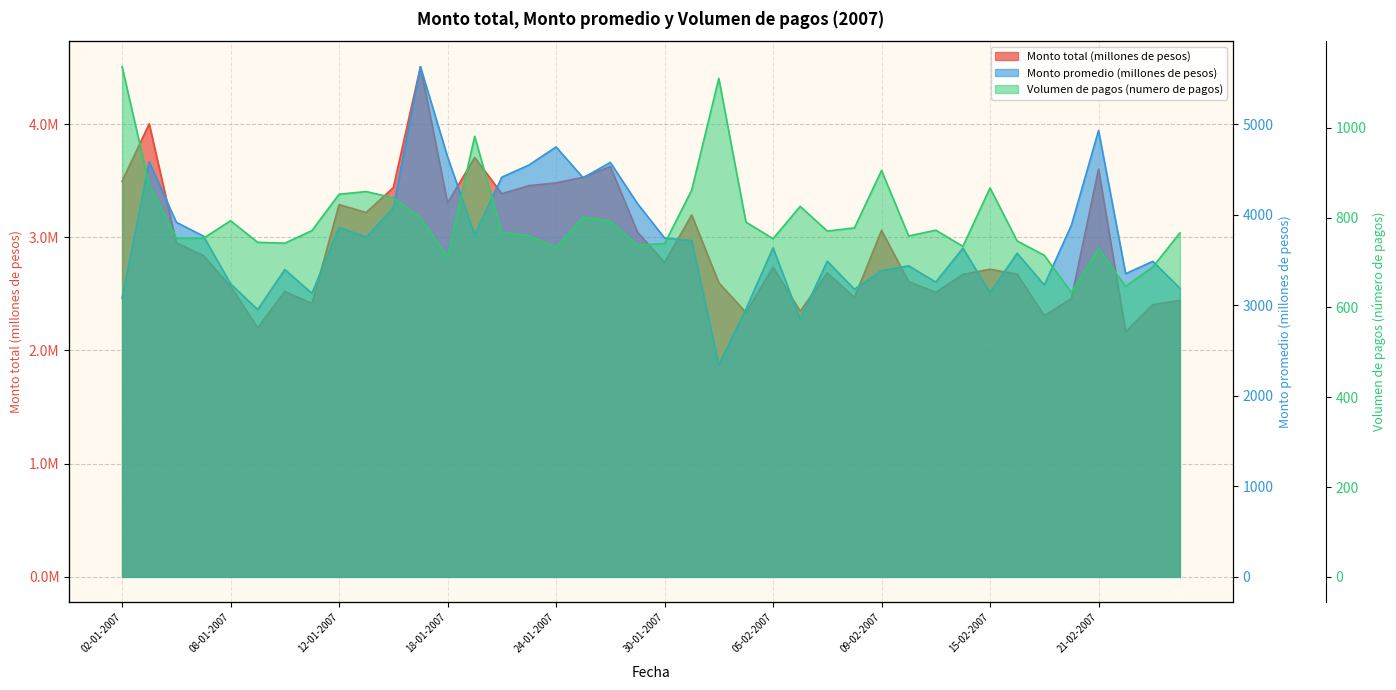

At which category is the sum across all series the highest?

17-01-2007